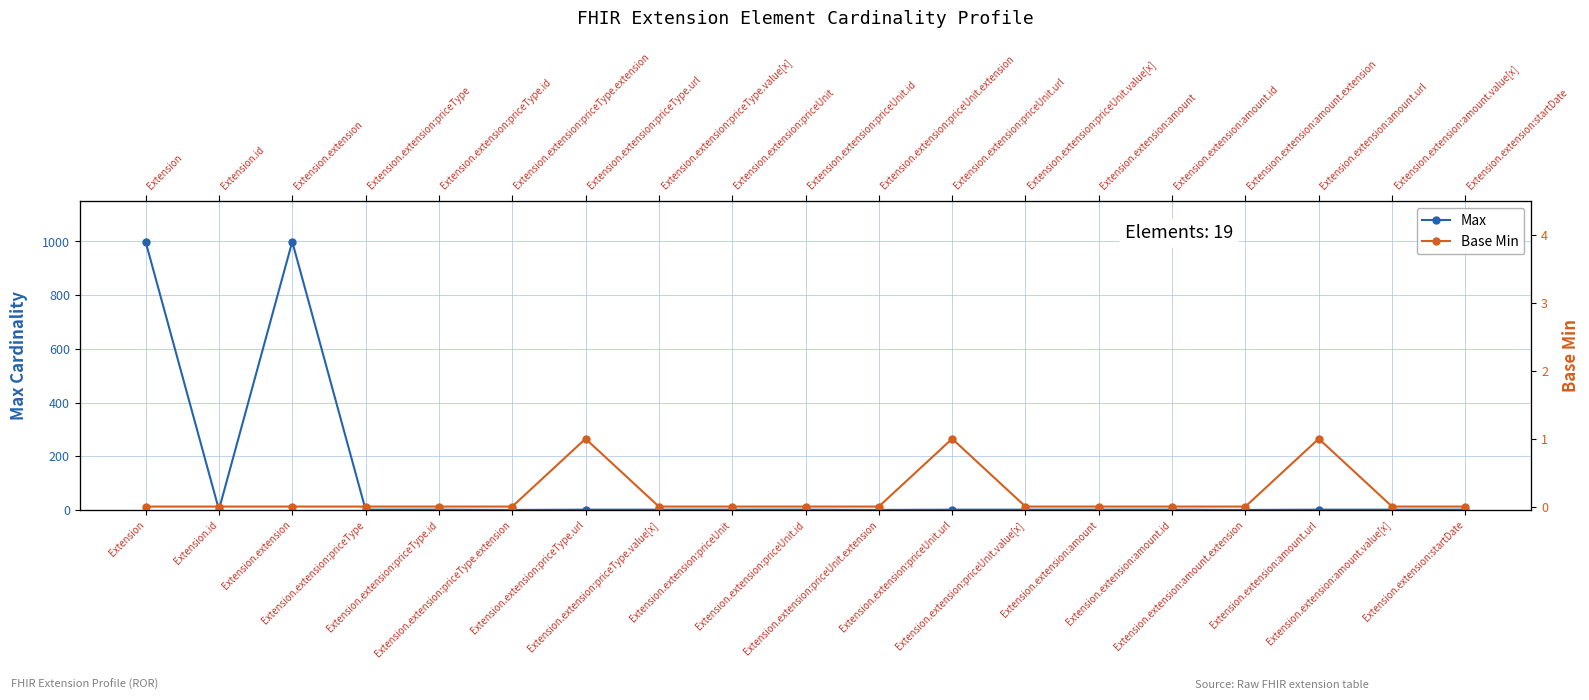

Reading left to right, extract all data points from this chart.

Max: Extension=999	Extension.id=1	Extension.extension=999	Extension.extension:priceType=1	Extension.extension:priceType.id=1	Extension.extension:priceType.extension=0	Extension.extension:priceType.url=1	Extension.extension:priceType.value[x]=1	Extension.extension:priceUnit=1	Extension.extension:priceUnit.id=1	Extension.extension:priceUnit.extension=0	Extension.extension:priceUnit.url=1	Extension.extension:priceUnit.value[x]=1	Extension.extension:amount=1	Extension.extension:amount.id=1	Extension.extension:amount.extension=0	Extension.extension:amount.url=1	Extension.extension:amount.value[x]=1	Extension.extension:startDate=1
Base Min: Extension=0	Extension.id=0	Extension.extension=0	Extension.extension:priceType=0	Extension.extension:priceType.id=0	Extension.extension:priceType.extension=0	Extension.extension:priceType.url=1	Extension.extension:priceType.value[x]=0	Extension.extension:priceUnit=0	Extension.extension:priceUnit.id=0	Extension.extension:priceUnit.extension=0	Extension.extension:priceUnit.url=1	Extension.extension:priceUnit.value[x]=0	Extension.extension:amount=0	Extension.extension:amount.id=0	Extension.extension:amount.extension=0	Extension.extension:amount.url=1	Extension.extension:amount.value[x]=0	Extension.extension:startDate=0